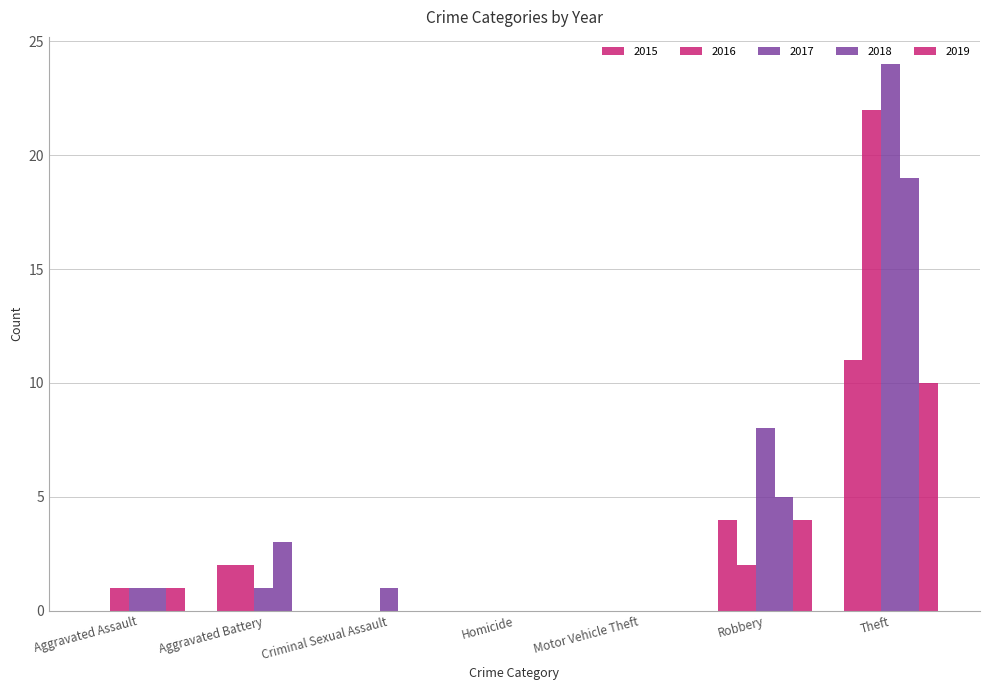

Does the chart contain stacked bars?

No